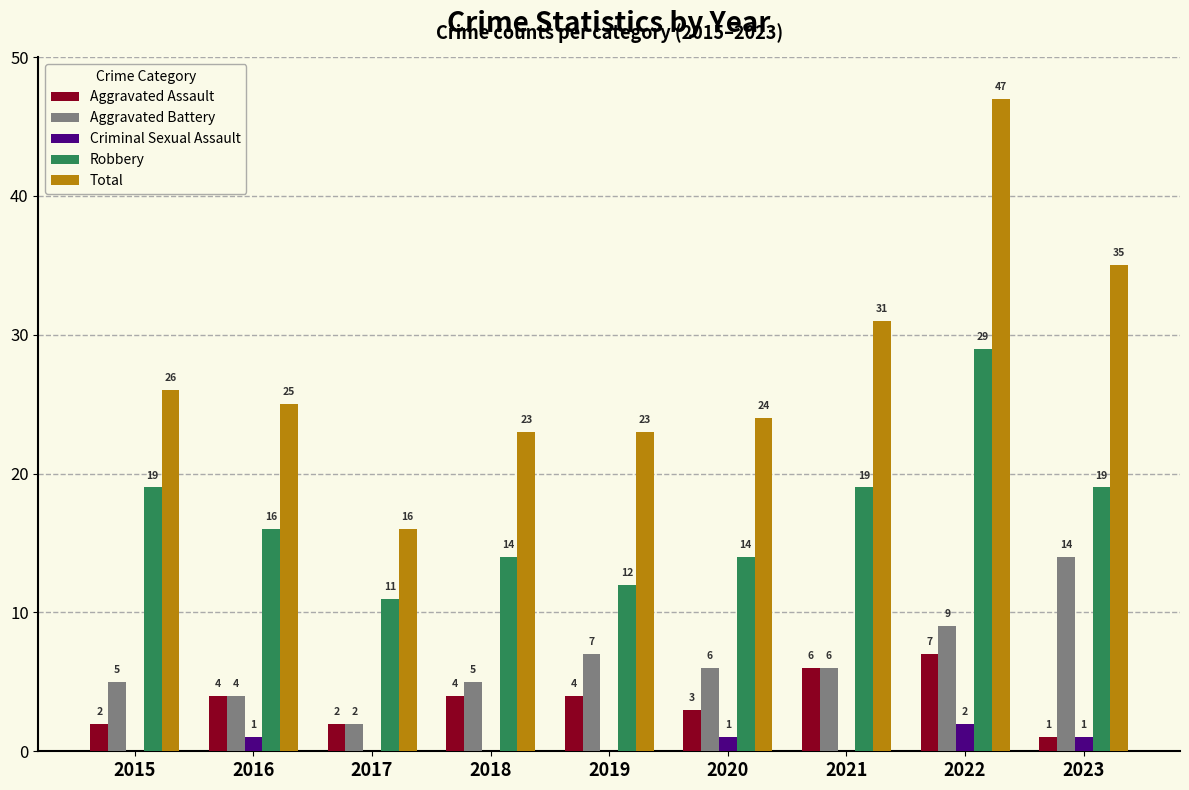

How many categories are shown in the chart?

9